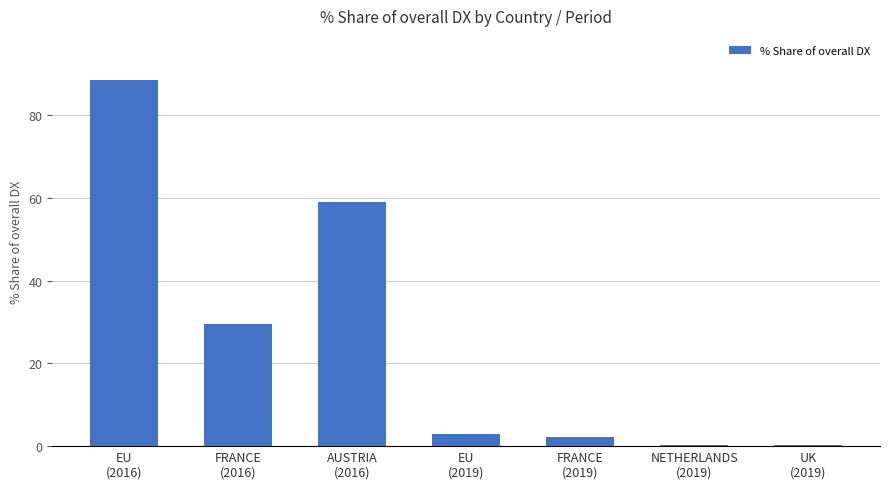

What is the sum of the values at EU
(2019) and FRANCE
(2019)?

5.1